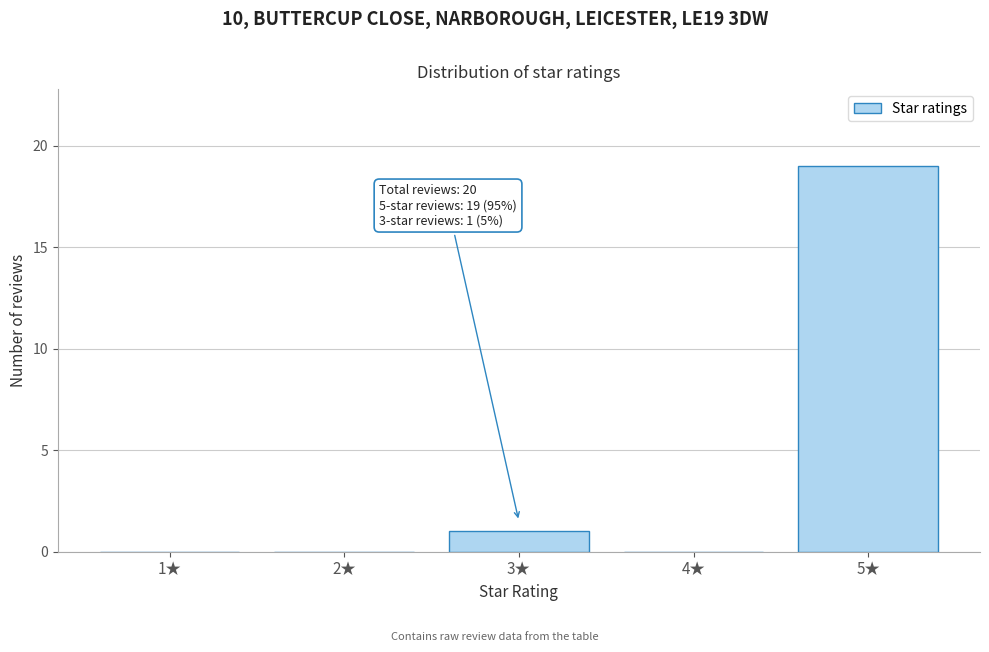

Which range on the x-axis has the tallest bar?

4.5 to 5.5